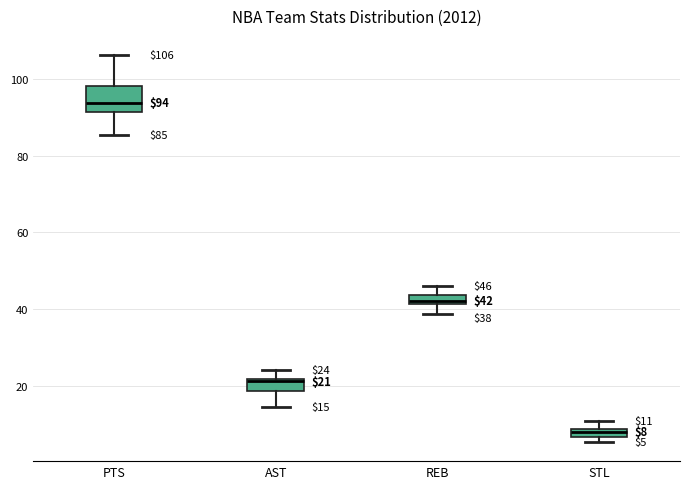

Which box's median line is the lowest?

STL